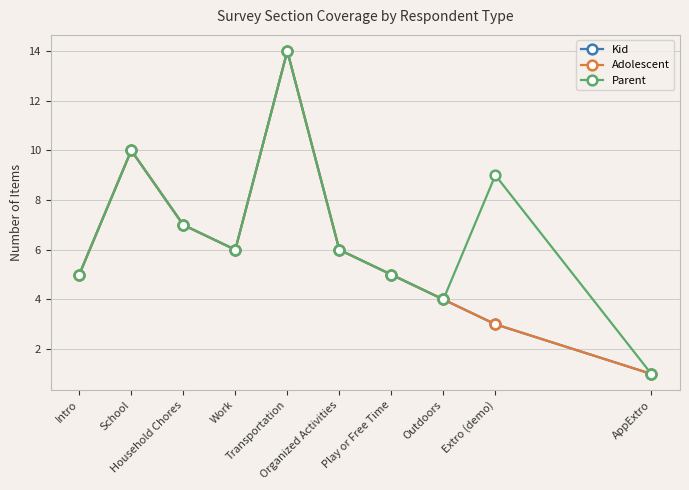

In Adolescent, how many points are lower than both neighbors (excluding endpoints)?

1